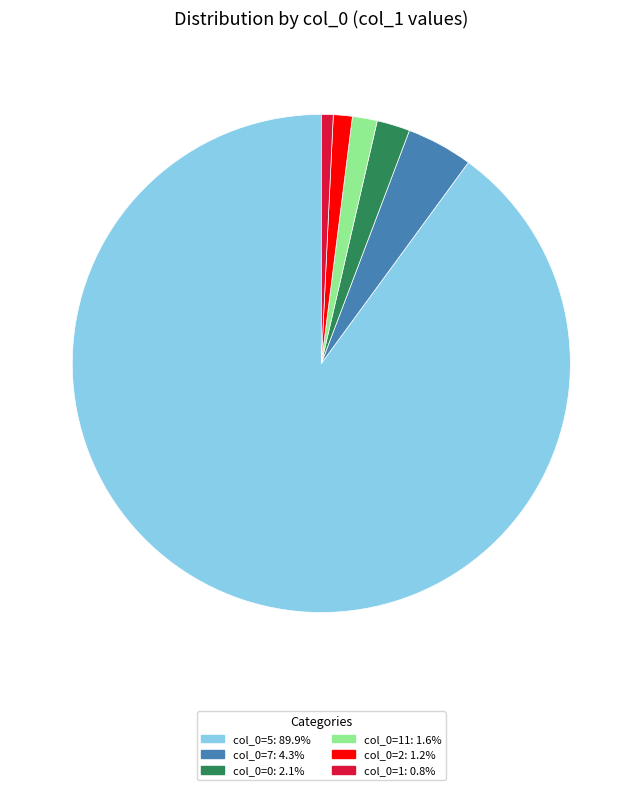

How many slices are in this pie chart?

6